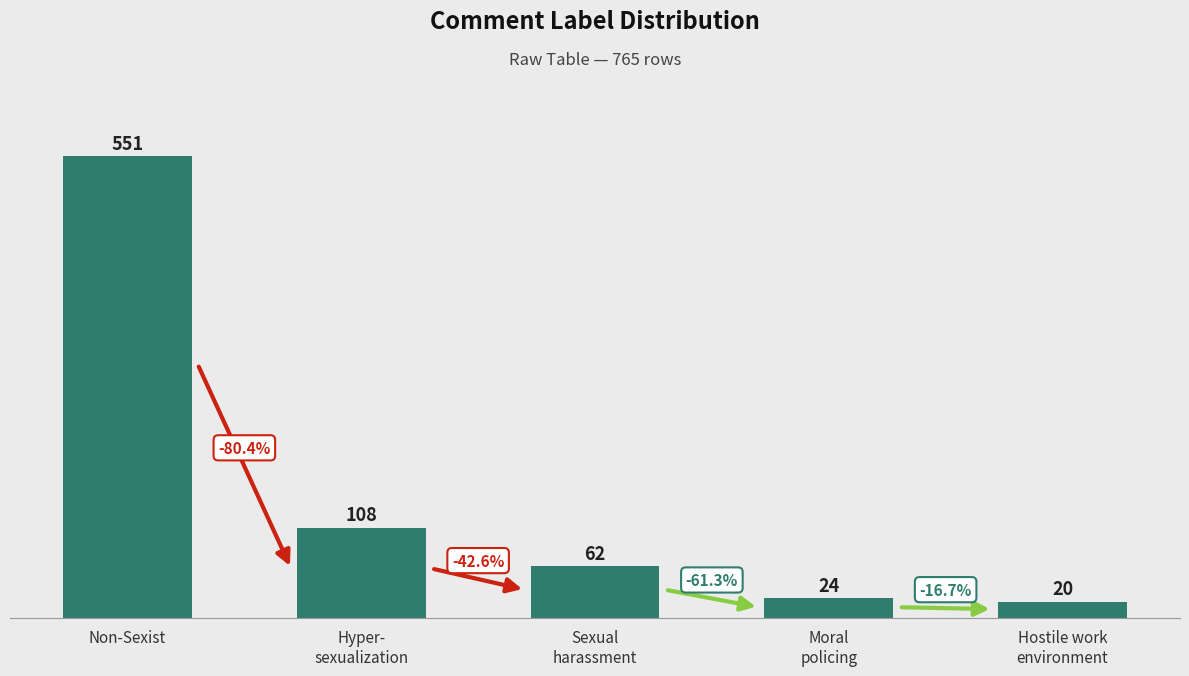

List the labels in order of value, smallest first.

Hostile work
environment, Moral
policing, Sexual
harassment, Hyper-
sexualization, Non-Sexist